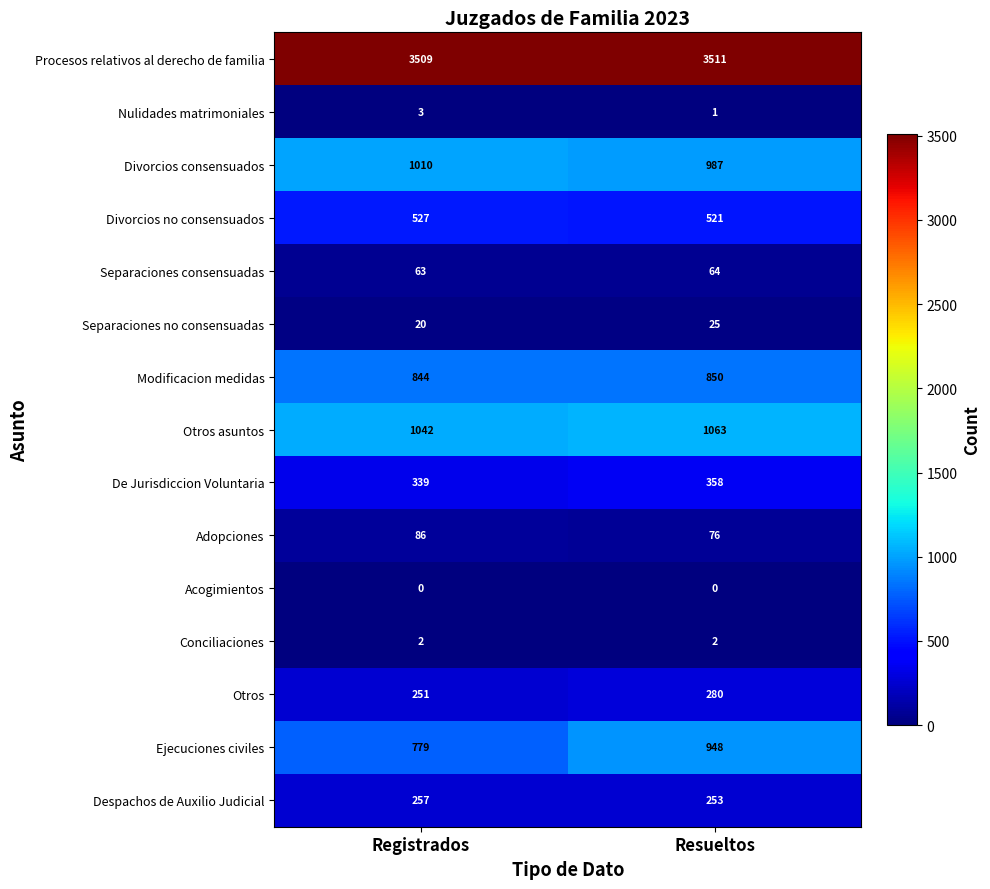

Which category has the highest value in the Otros asuntos series?

Resueltos